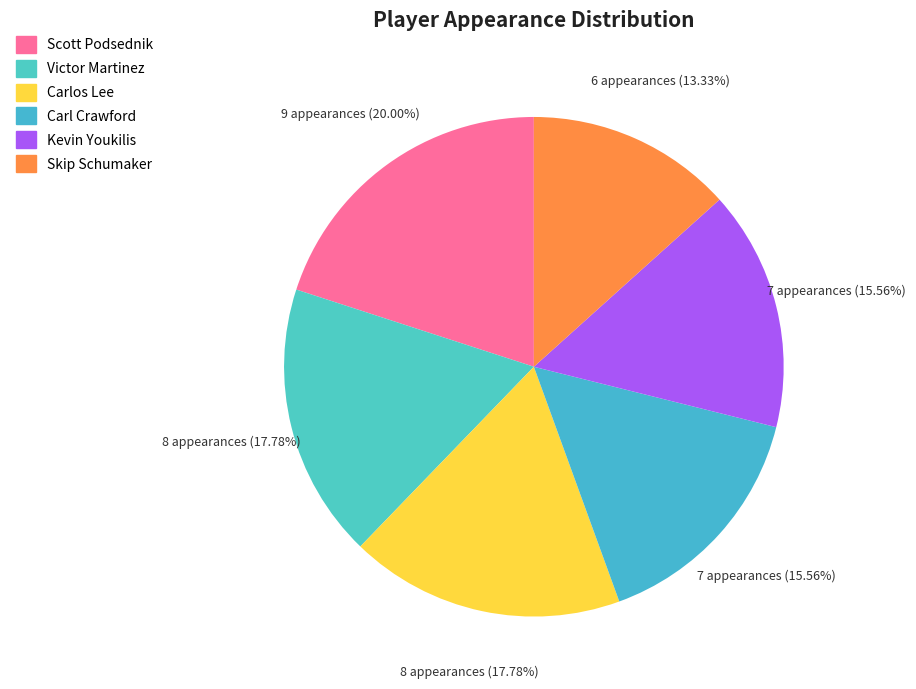

Count the number of slices in the pie.

6